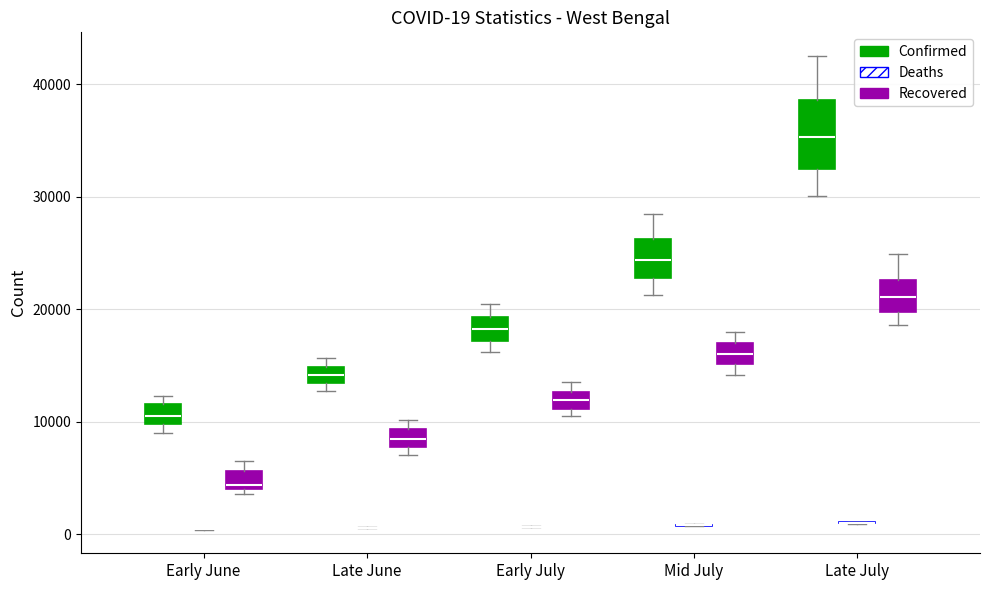

Which box is the tallest, from its lower edge to its upper edge?

Late July (Confirmed)